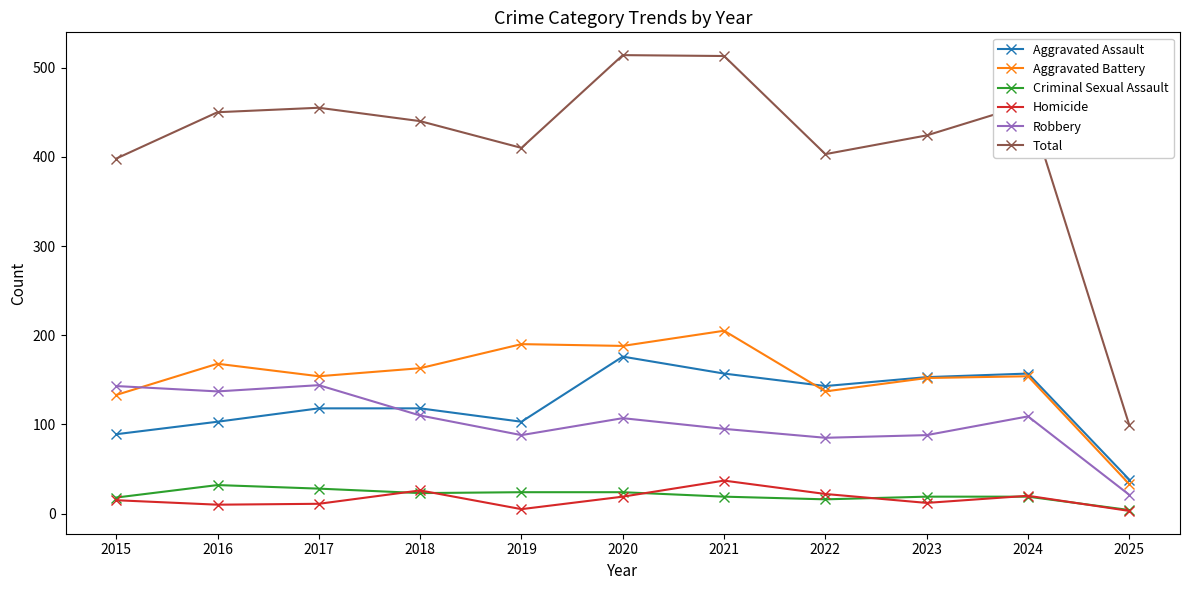

What is the lowest value of the Aggravated Assault series?

38